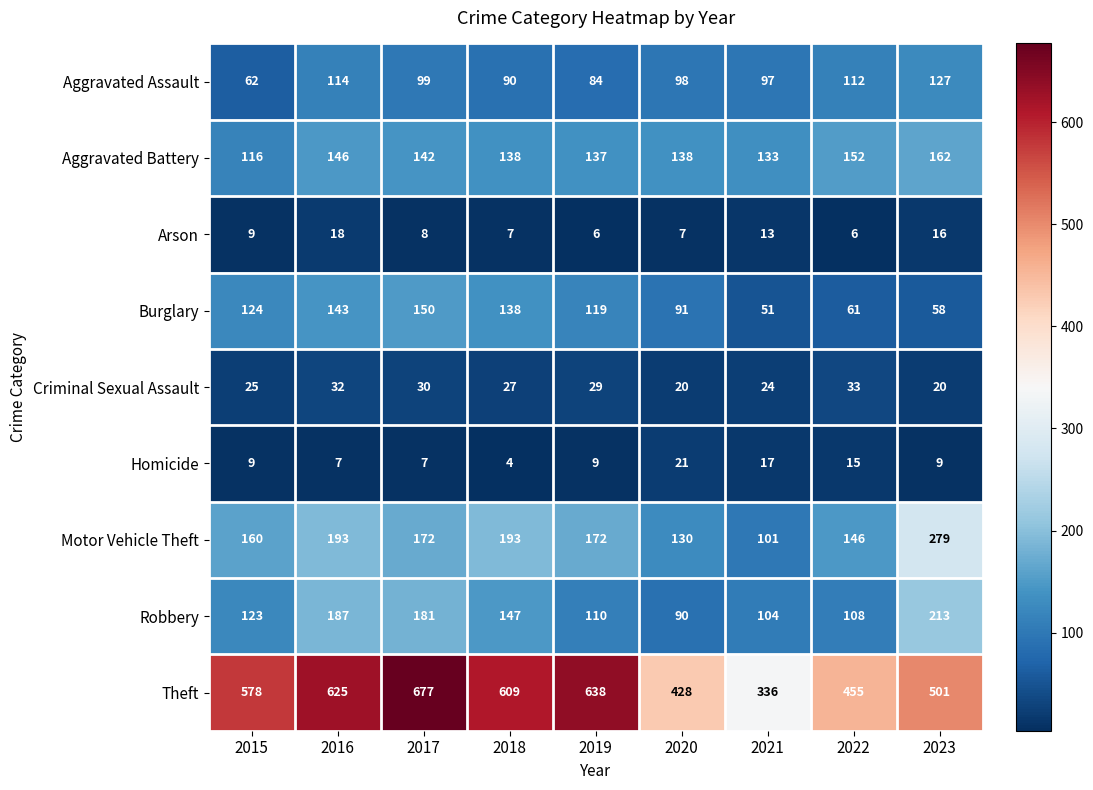

What is the minimum value shown in the chart?

4